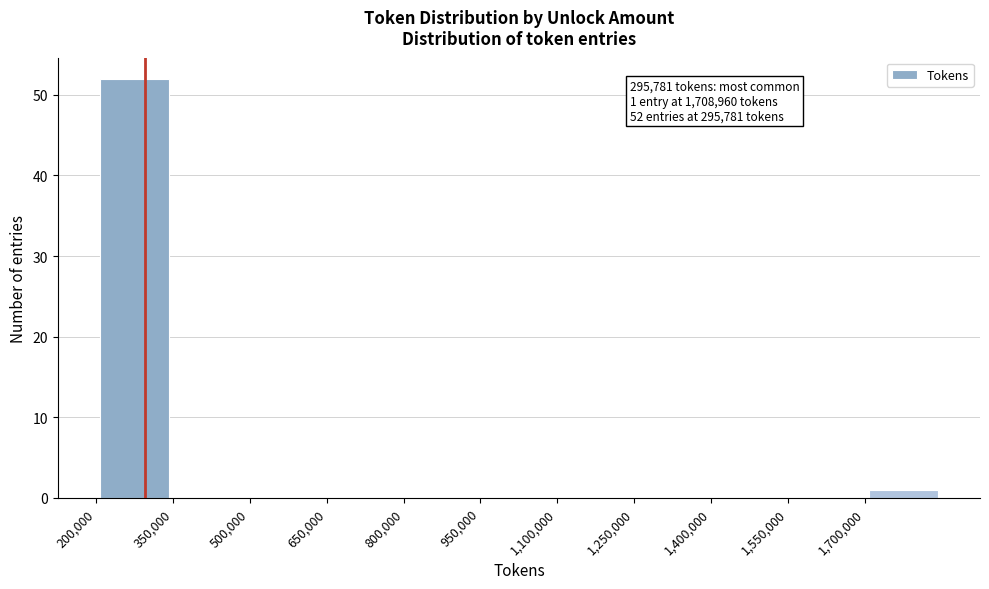

Over which range of the x-axis is the bar tallest?

200000 to 350000